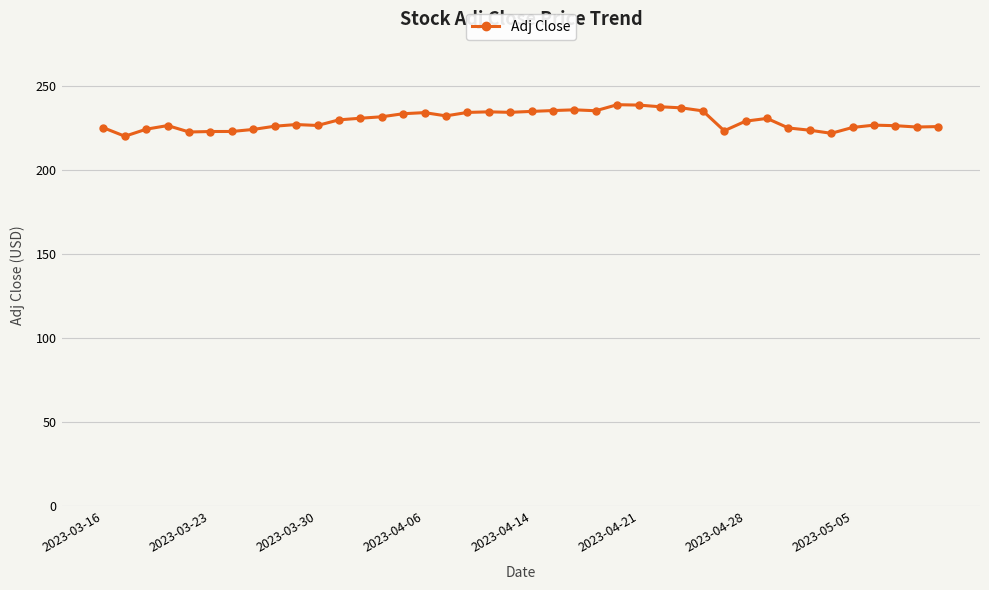

What is the smallest value displayed?

220.1